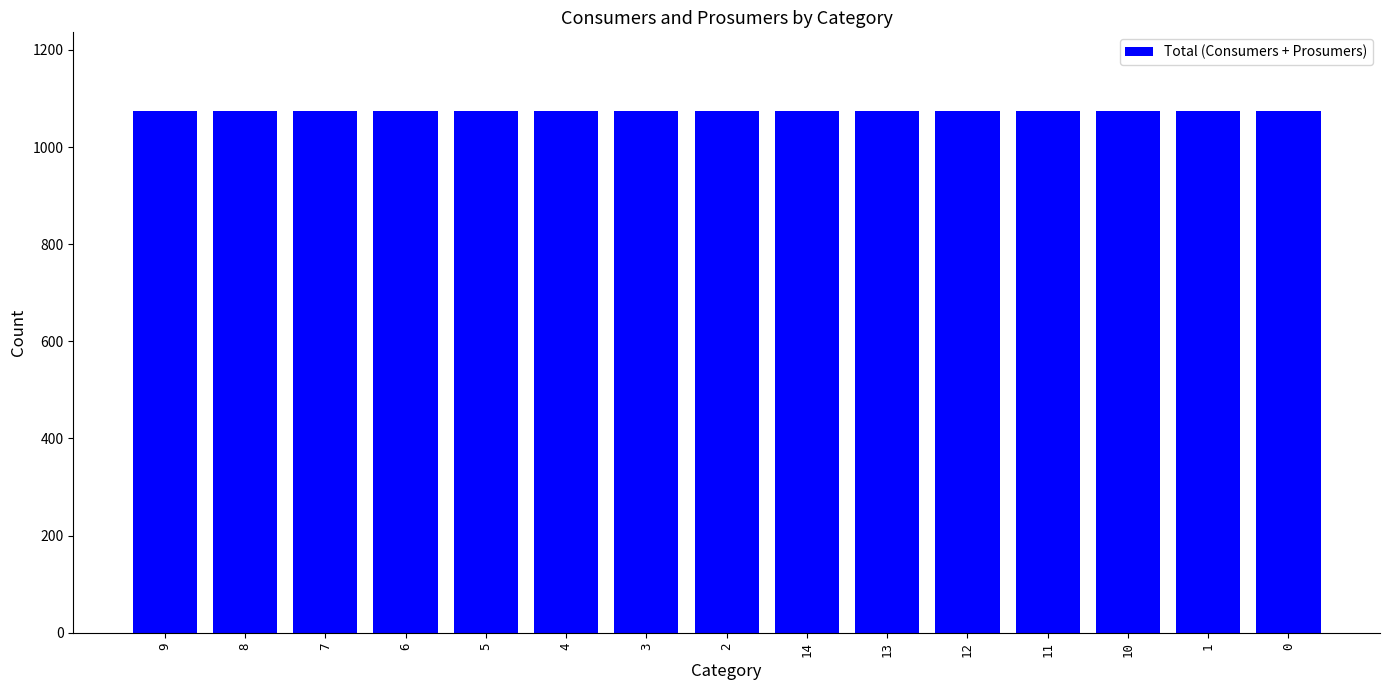

What is the value of the Prosumers bar at the 11th from the left?

440